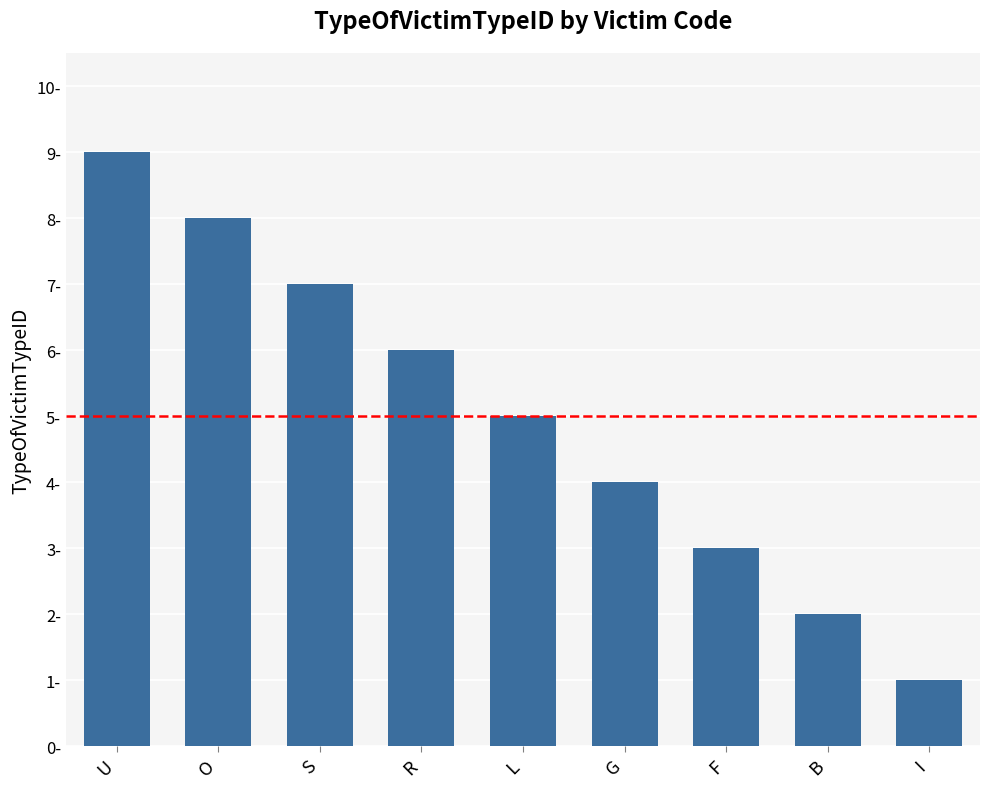

Reading left to right, list all the values displayed in this chart.

U=9	O=8	S=7	R=6	L=5	G=4	F=3	B=2	I=1